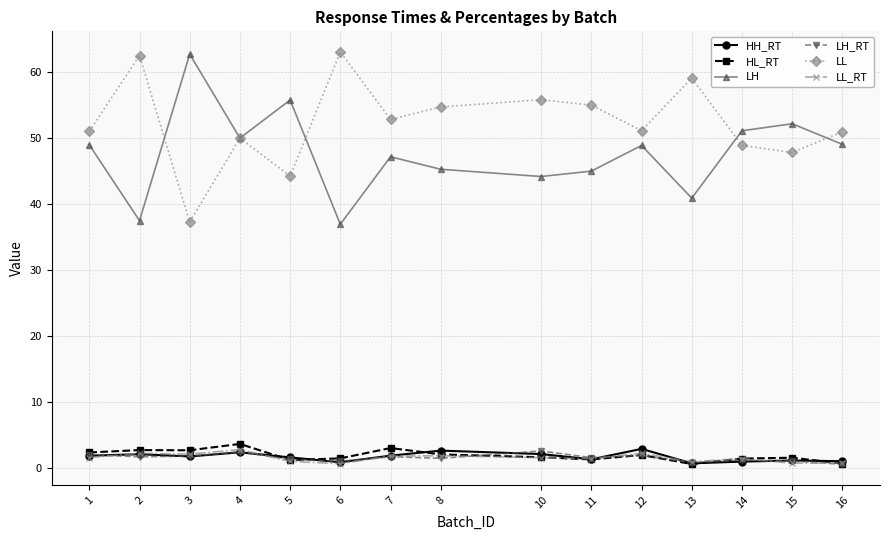

True or false: LL has a value of 70.0 at 12.

False